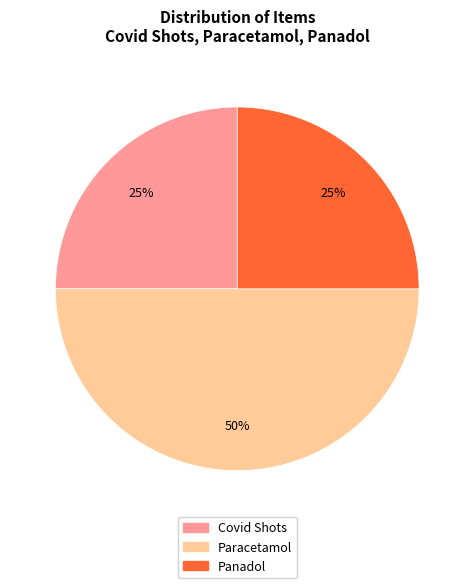

To the nearest percent, what is the average slice percentage?

33%